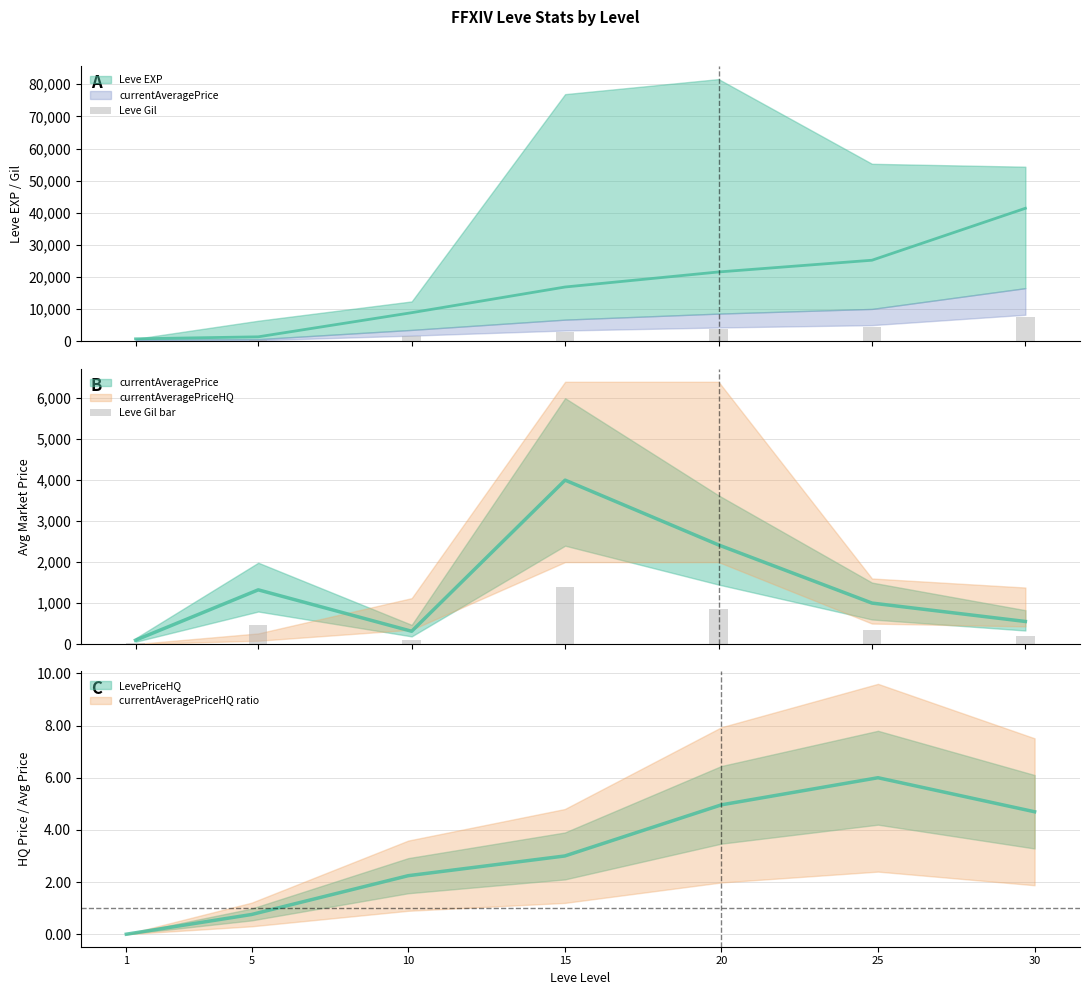

What is the minimum value shown in the chart?

32.9